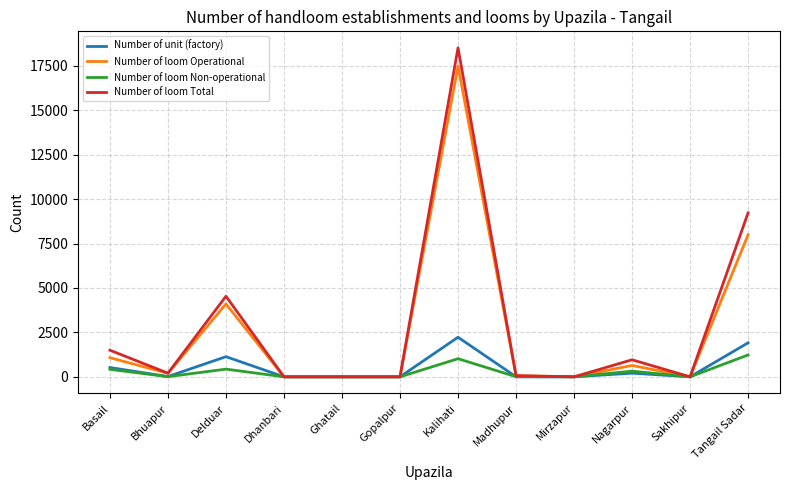

At which category is the sum across all series the highest?

Kalihati